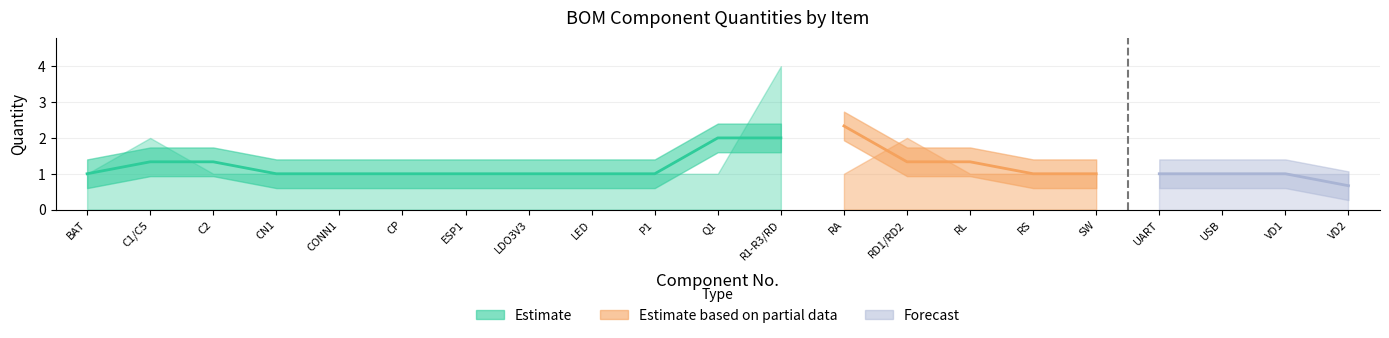

Reading left to right, list all the values displayed in this chart.

1	2	1	1	1	1	1	1	1	1	1	4	1	2	1	1	1	1	1	1	1